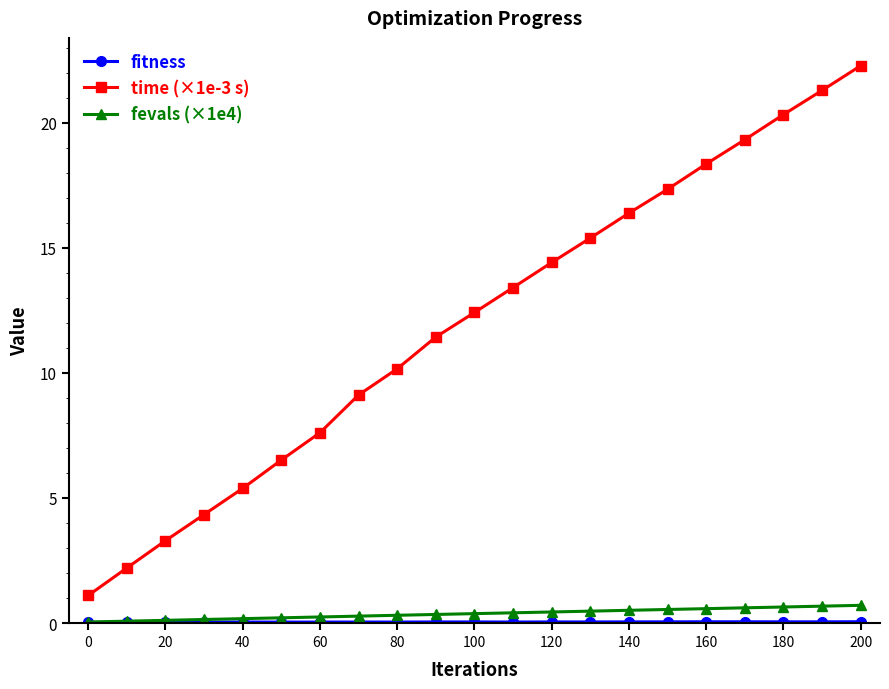

What is the value of the fevals (×1e4) point at the 18th from the left?

0.6